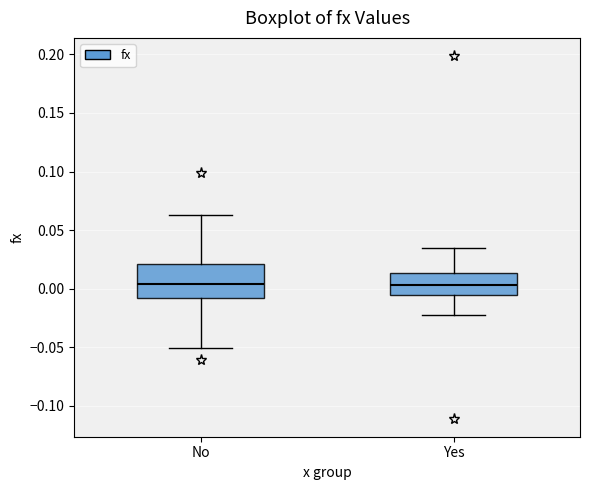

Comparing the boxes themselves (not the whiskers), which one is the tallest?

No